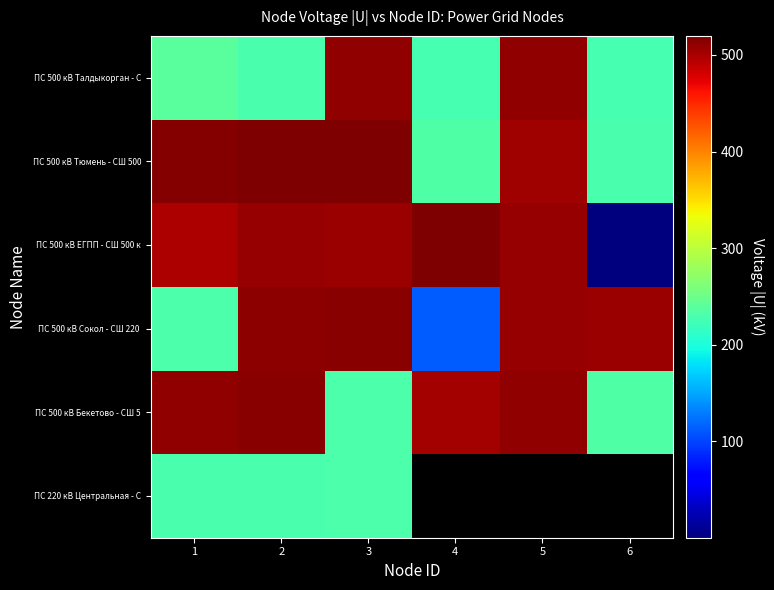

What is the maximum value shown in the chart?

519.7